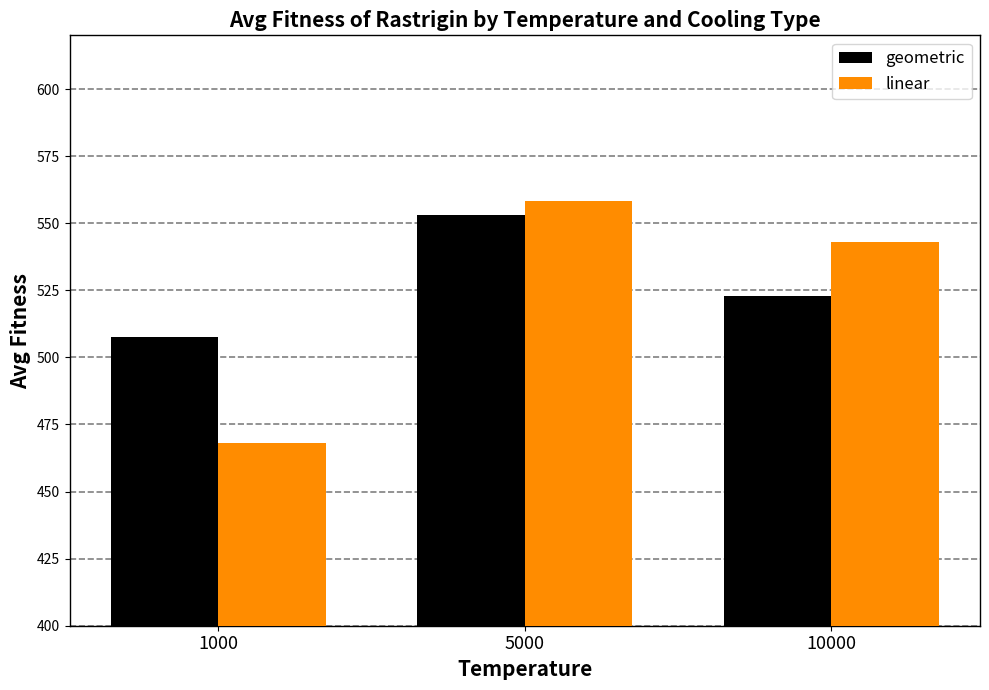

What are all the series names shown in the legend?

geometric, linear